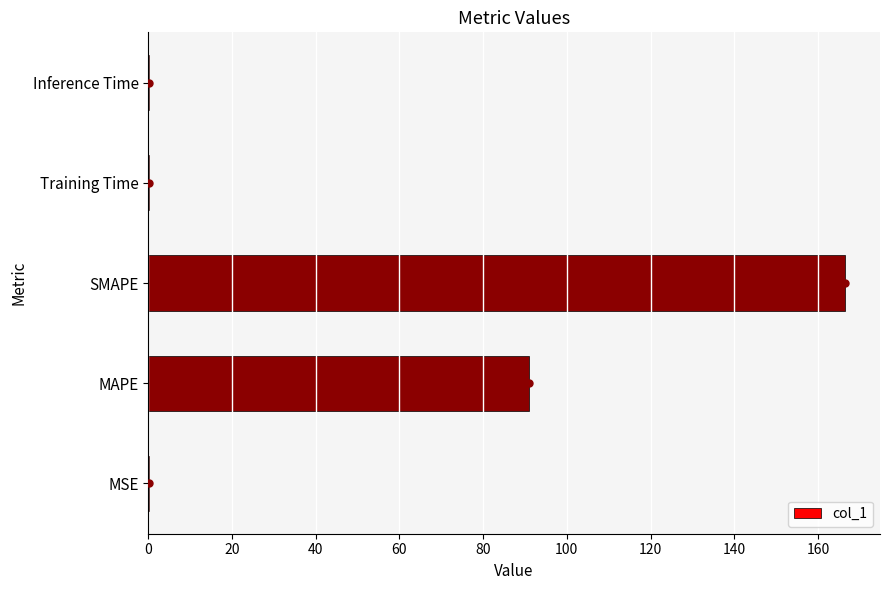

The value at SMAPE is 166.5. True or false?

True